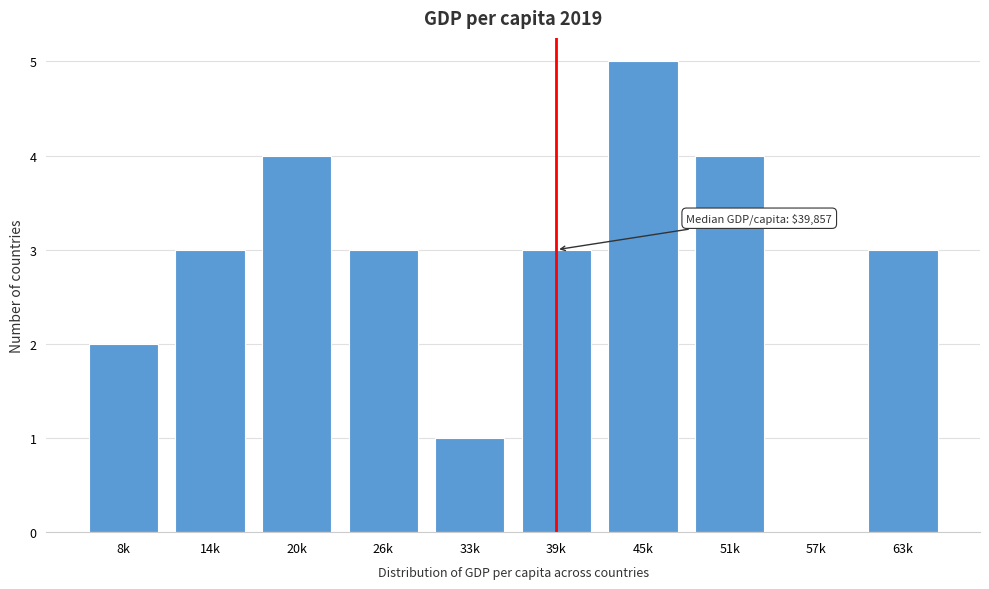

Reading left to right, transcribe all the data shown in this chart.

8k=2	14k=3	20k=4	26k=3	33k=1	39k=3	45k=5	51k=4	57k=0	63k=3